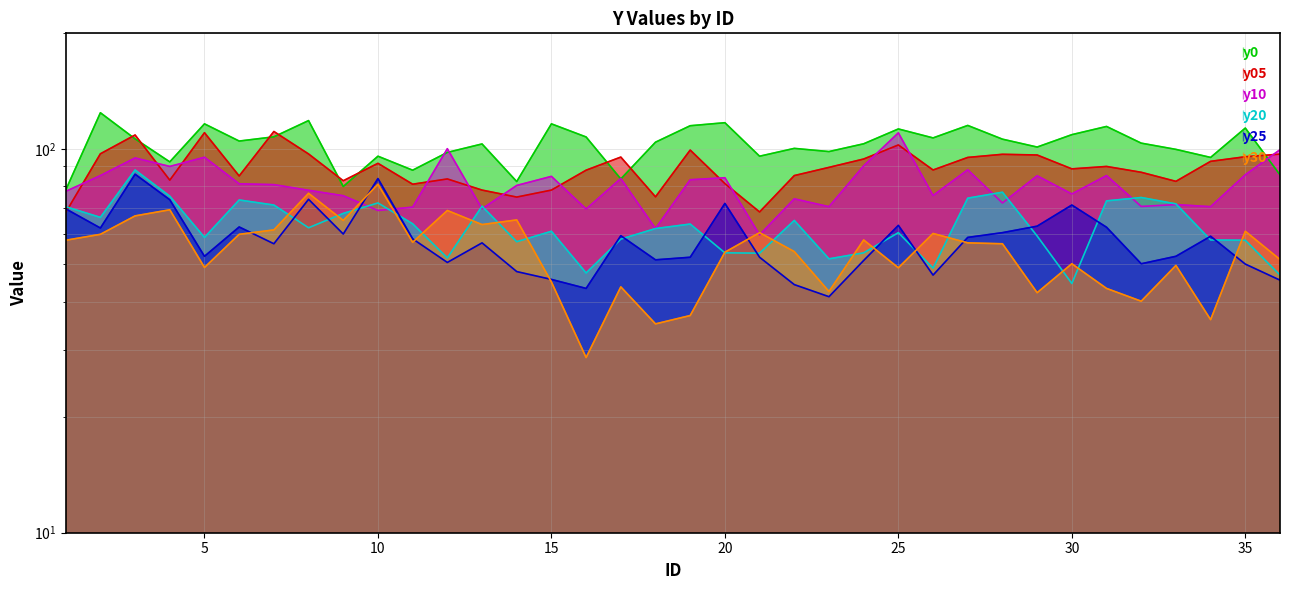

After their last crossing, which series has the higher values: y0 or y05?

y05